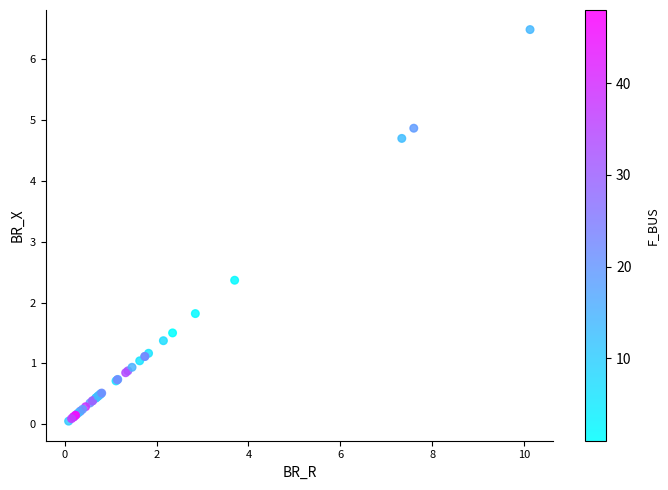

What Y value in the scatter plot is closest to 3?

2.4